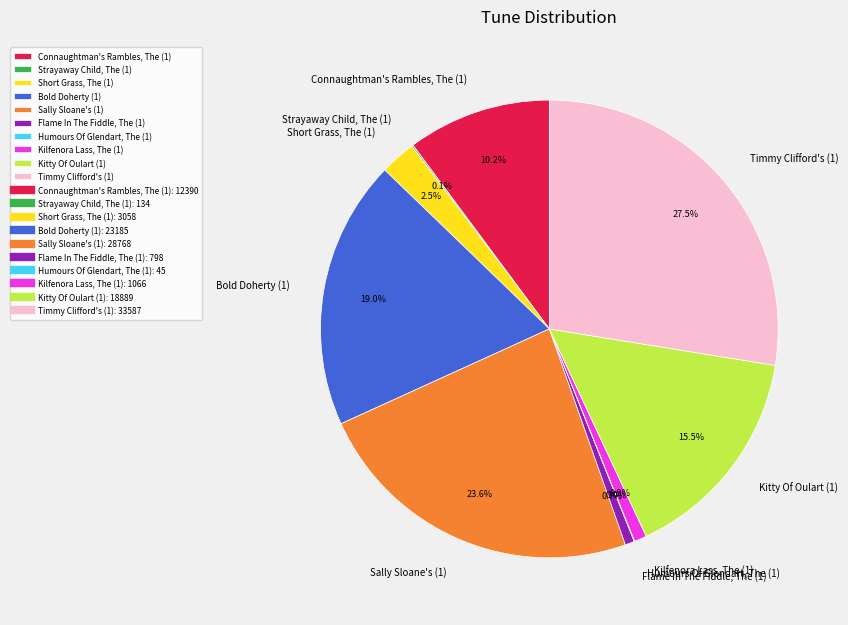

What is the largest slice in the pie chart?

Timmy Clifford's (1)